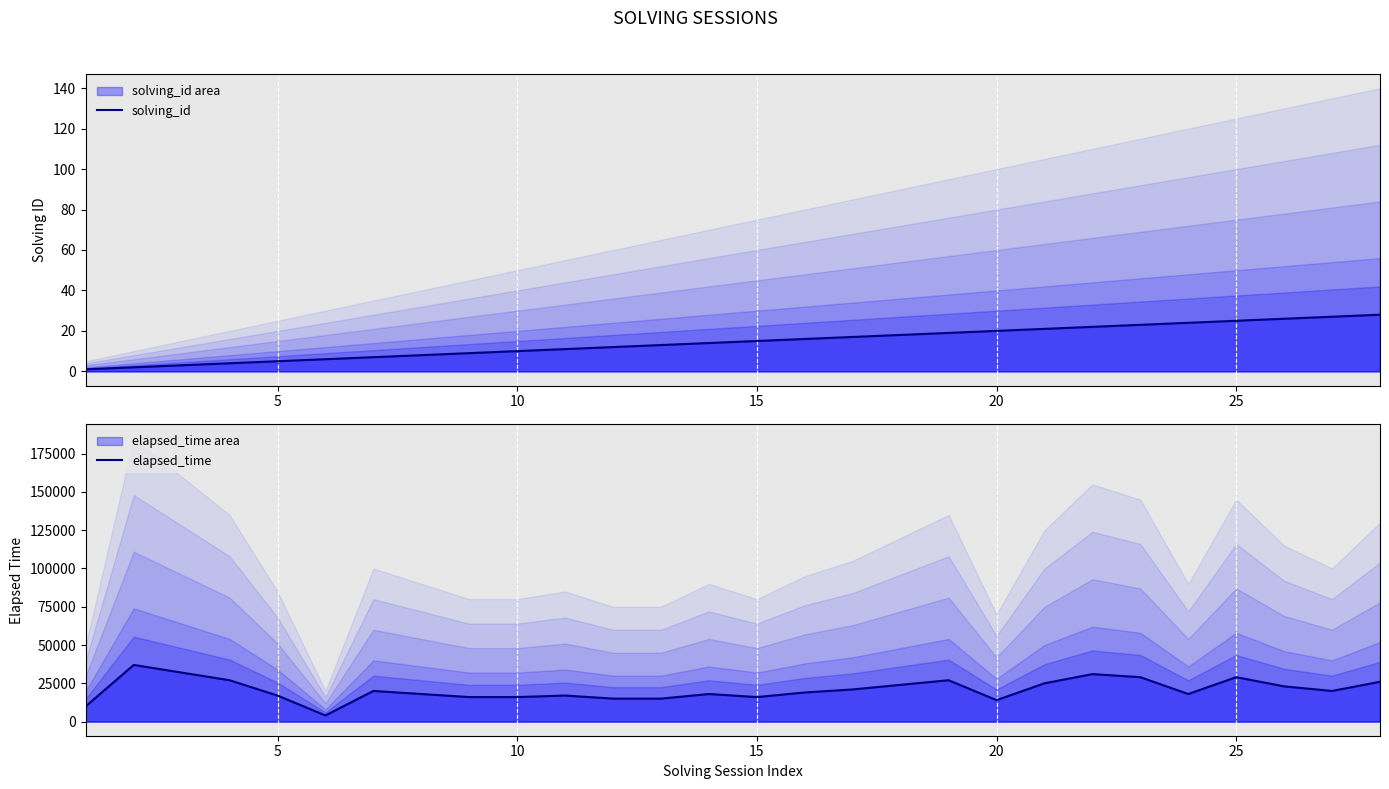

What is the difference between the maximum and minimum values in the elapsed_time series?

33000